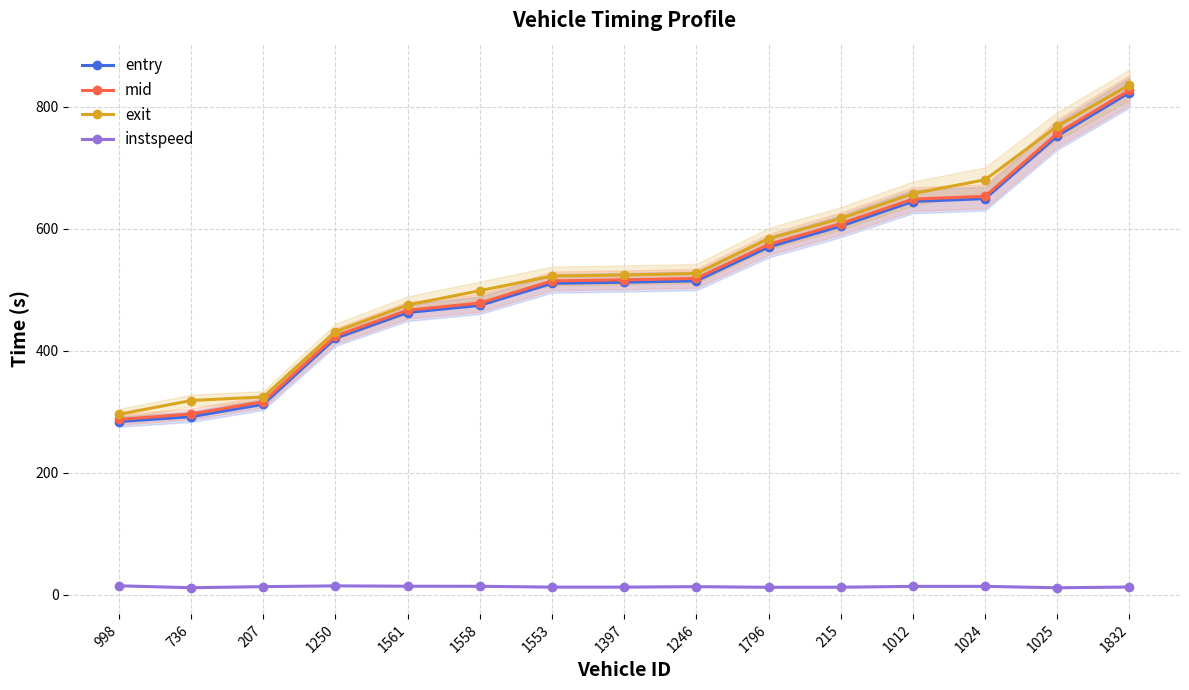

What are all the series names shown in the legend?

entry, mid, exit, instspeed